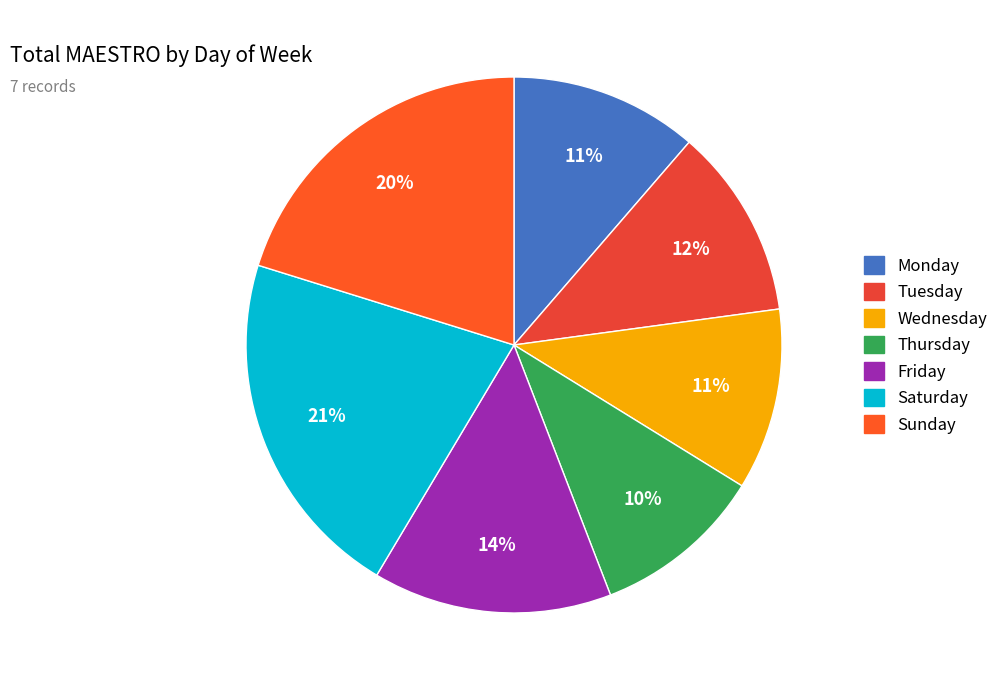

To the nearest percent, what is the average slice percentage?

14%